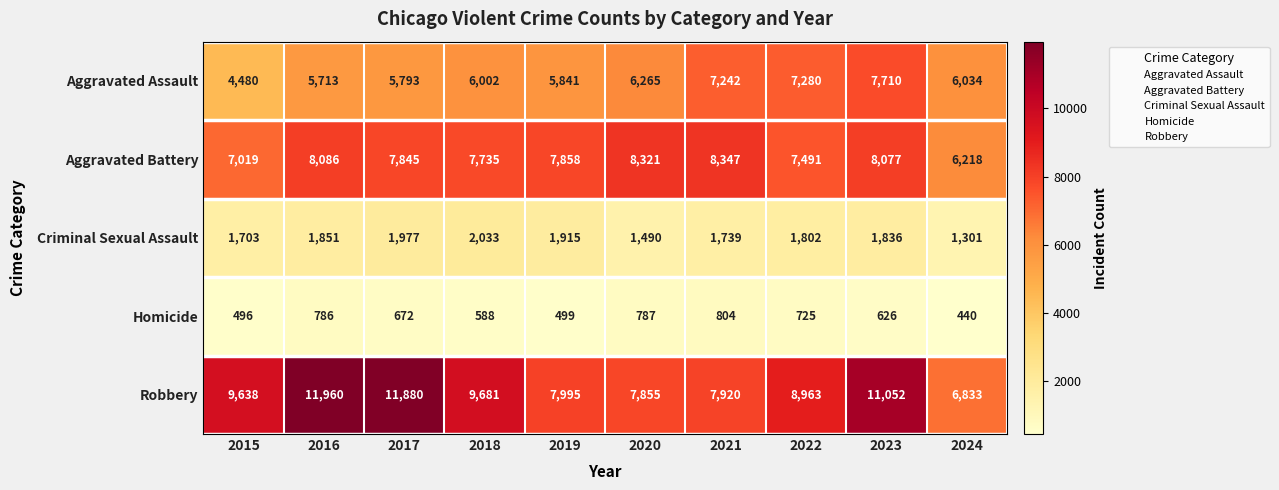

Which series has the widest spread of values?

Robbery